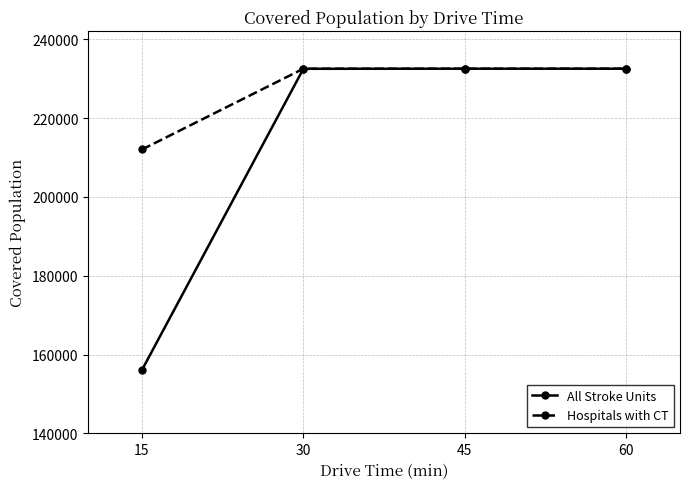

What is the approximate value of All Stroke Units at 45?

232520